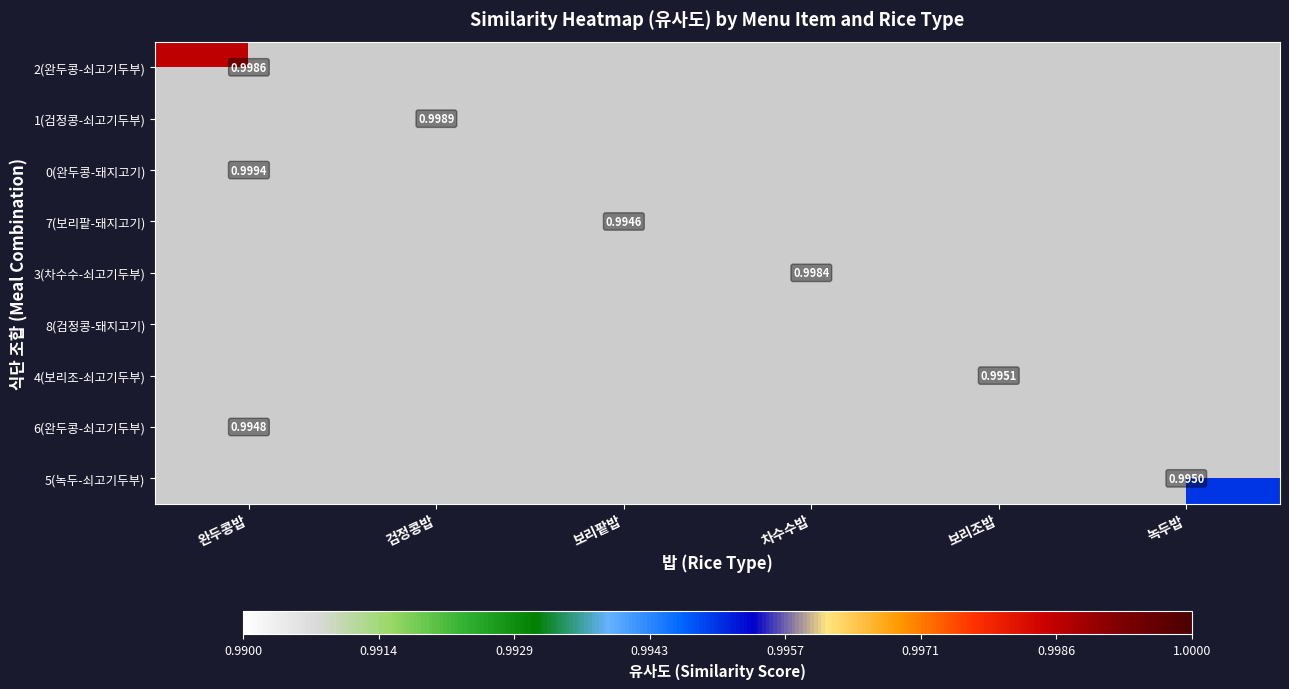

List the labels in order of 1(검정콩-쇠고기두부) value, smallest first.

완두콩밥, 검정콩밥, 보리팥밥, 차수수밥, 보리조밥, 녹두밥